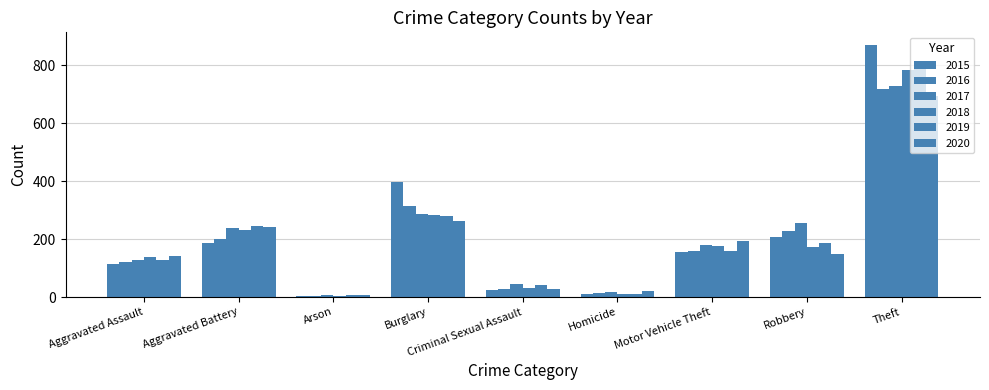

At Aggravated Assault, list the series in order from largest to smallest.

2020, 2018, 2017, 2019, 2016, 2015